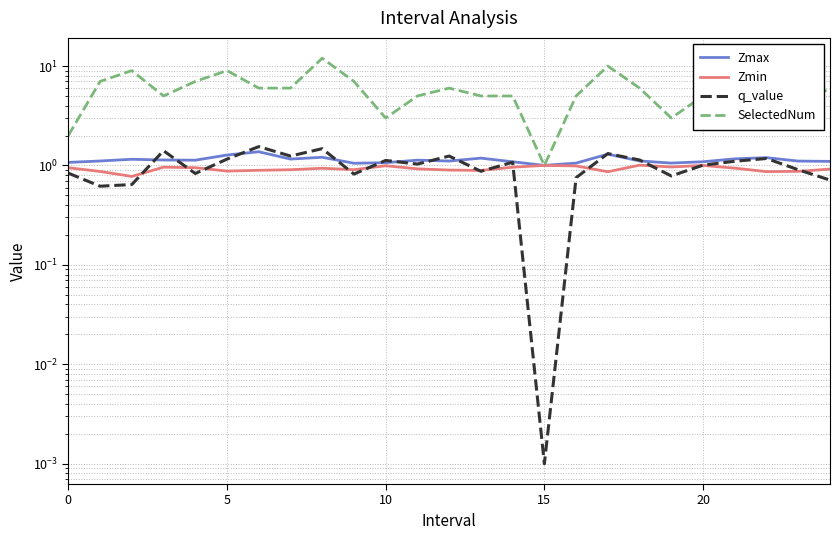

How many categories are shown in the chart?

25